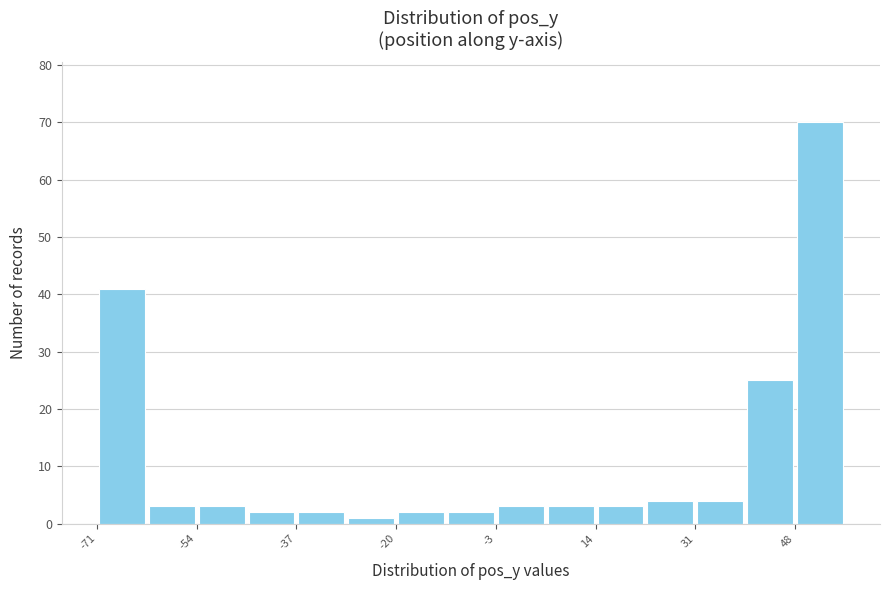

Reading left to right, list every bar in this chart as the range it spans on the x-axis followed by its height. Neither the bar edges nor the heights are printed on the chart, so give them approximately, as read against the axes.

-72 to -62: 41
-62 to -54: 3
-54 to -46: 3
-46 to -36: 2
-36 to -28: 2
-28 to -20: 1
-20 to -12: 2
-12 to -2: 2
-2 to 6: 3
6 to 14: 3
14 to 22: 3
22 to 32: 4
32 to 40: 4
40 to 48: 25
48 to 58: 70